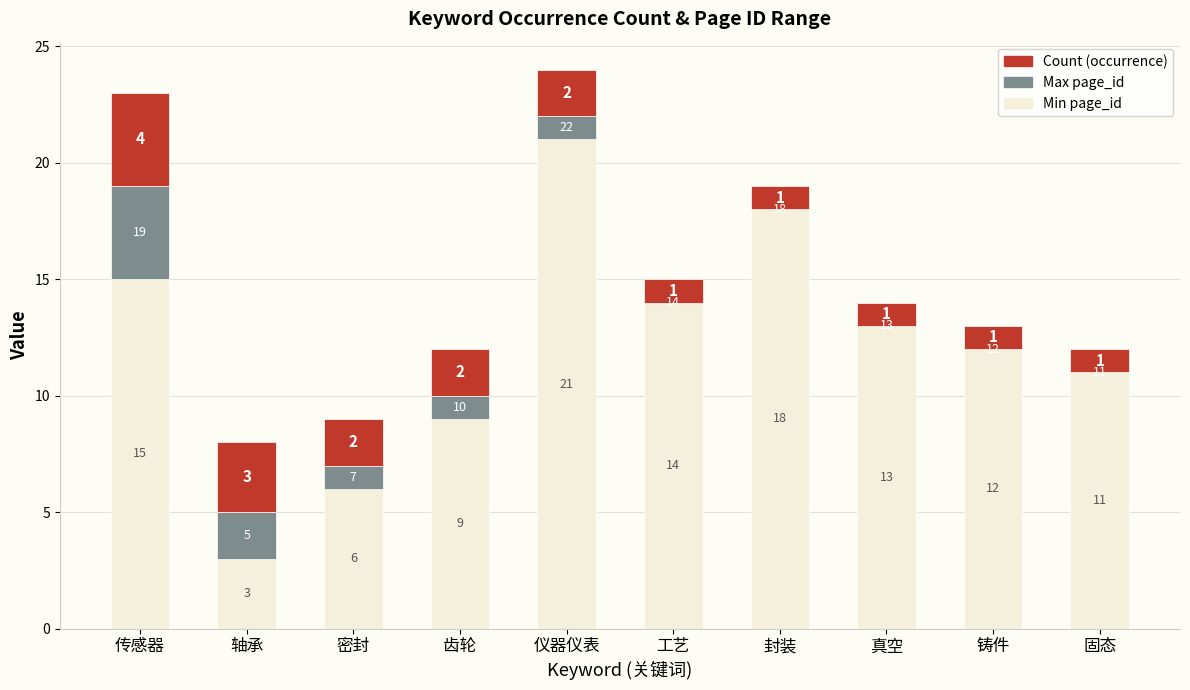

At which category is the sum across all series the highest?

仪器仪表